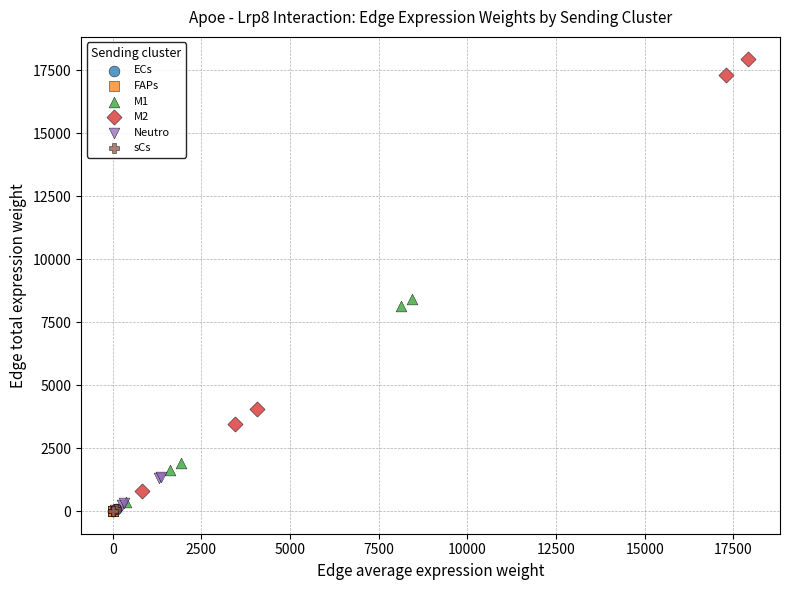

Which series has the largest Y range (max minus min)?

M2